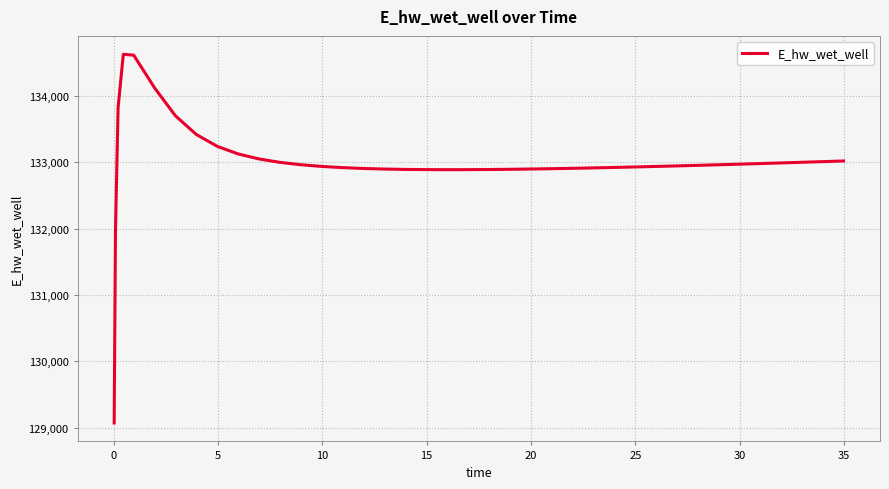

What is the greatest value displayed?

134628.0